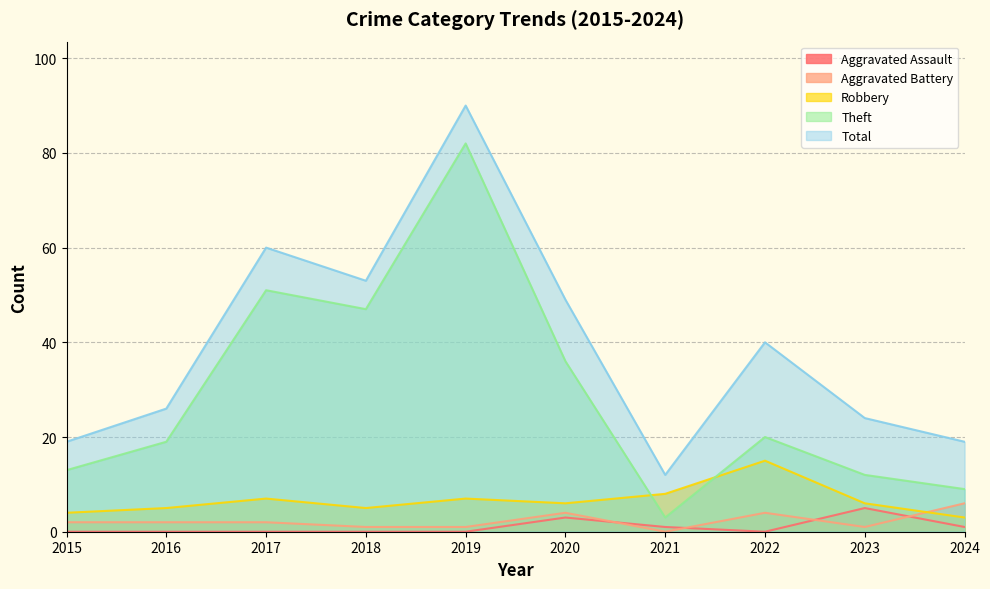

Which series has the largest total across all categories?

Total